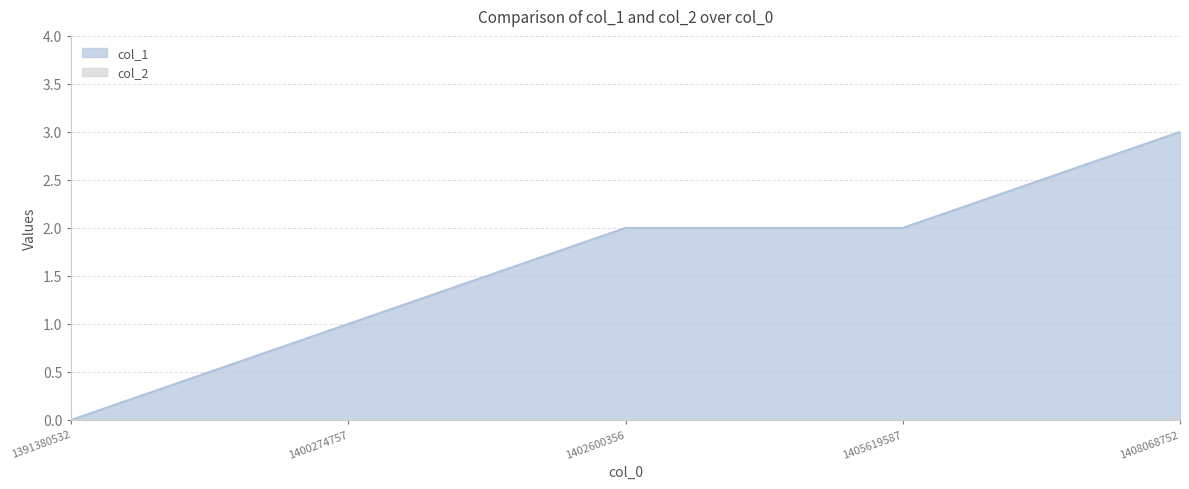

Which category has the highest value across all series?

1408068752